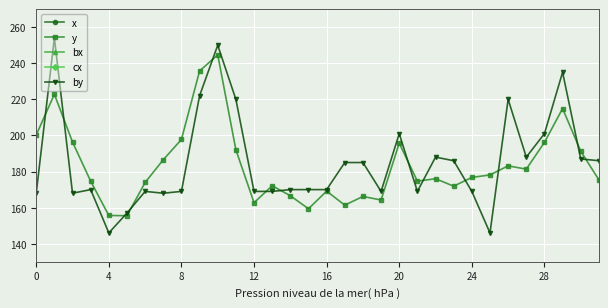

How many lines are shown in the chart?

5